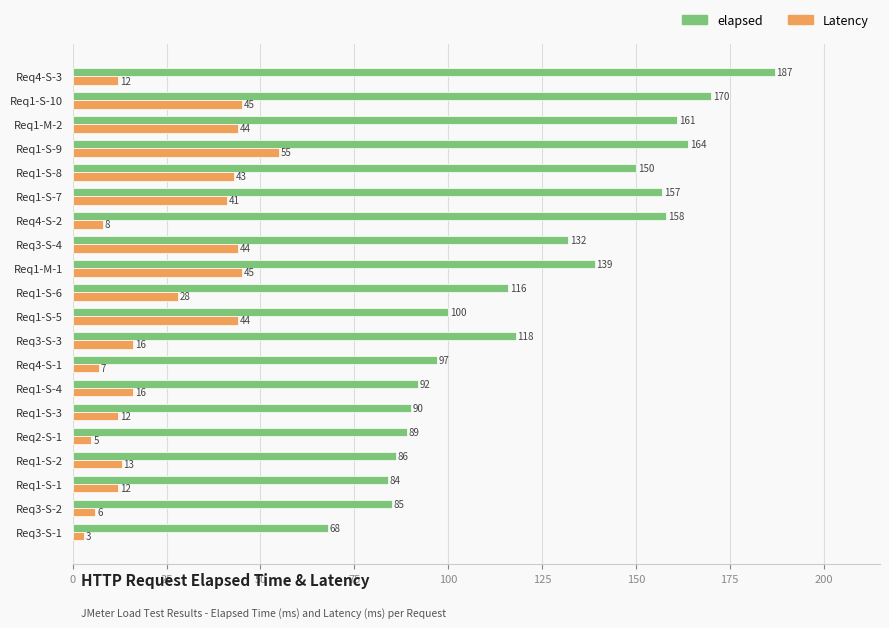

What is the highest value of the elapsed series?

187